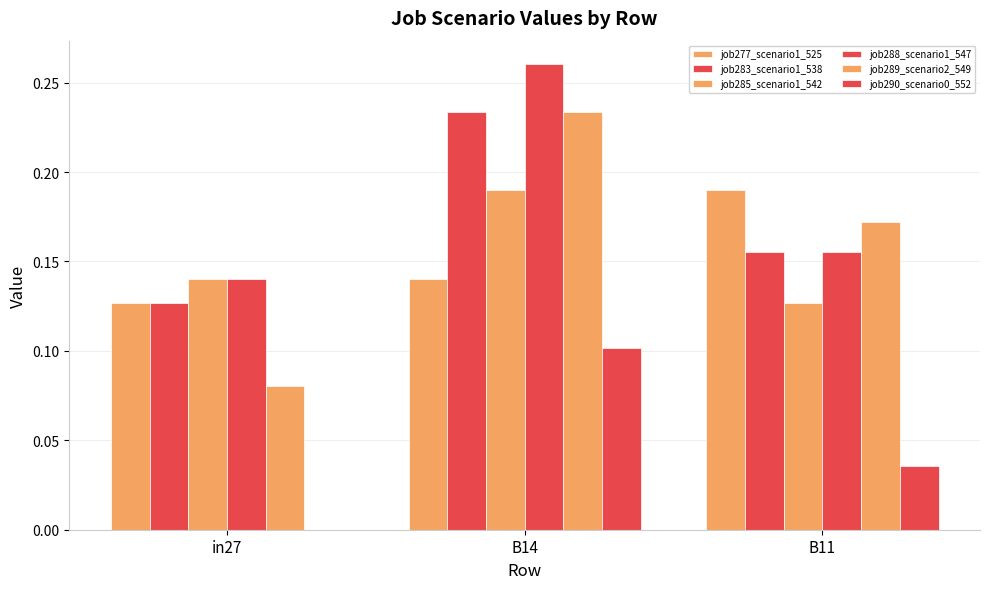

What is the sum of the job277_scenario1_525 values at B14 and in27?

0.3